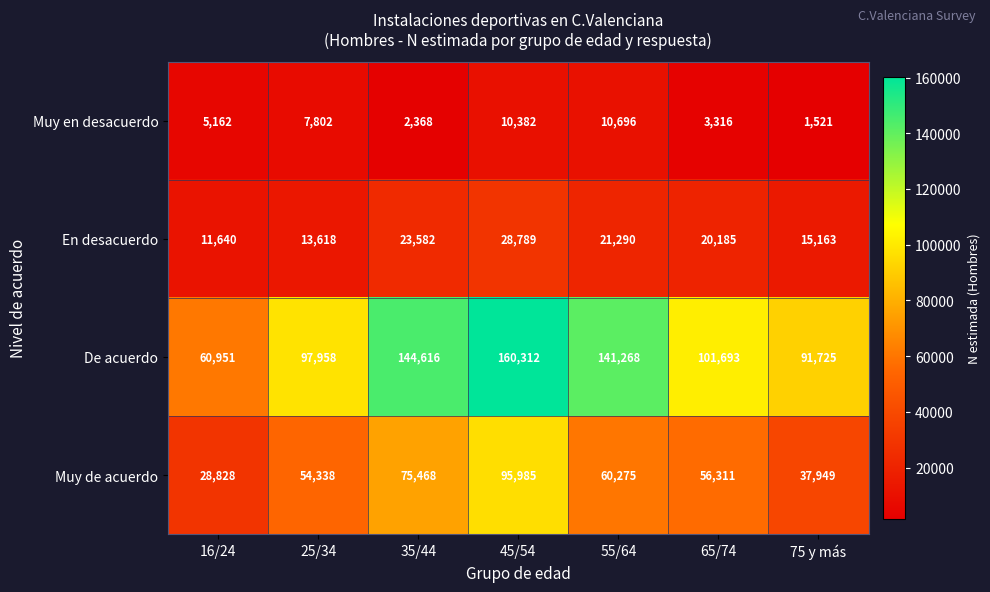

Which series has the largest range (max minus min)?

De acuerdo